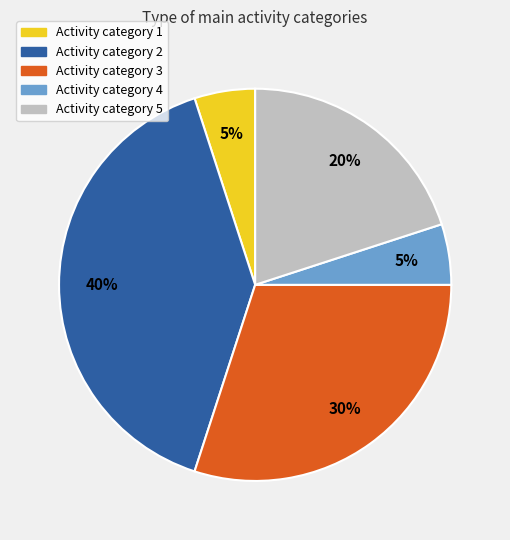

To the nearest percent, what is the difference between the largest and smallest slice percentages?

35%